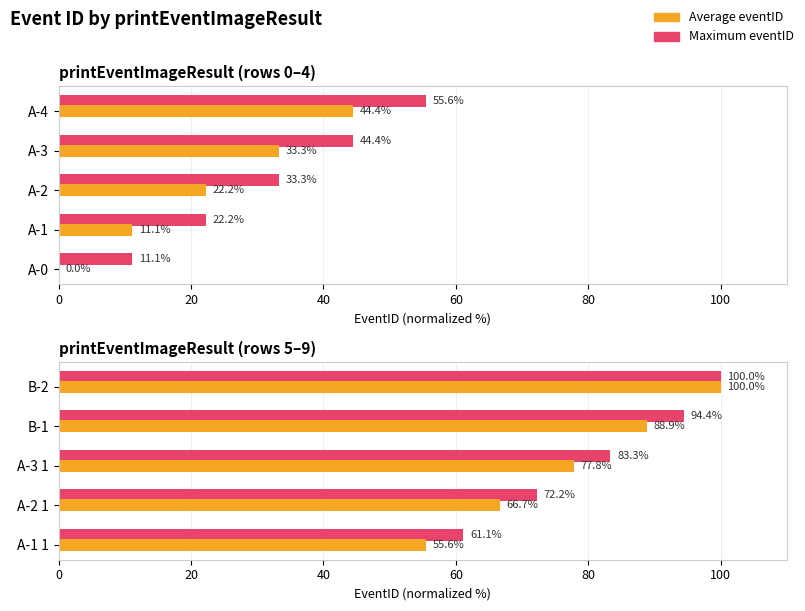

What is the value of the Max eventID bar at the 5th from the left?

100.0